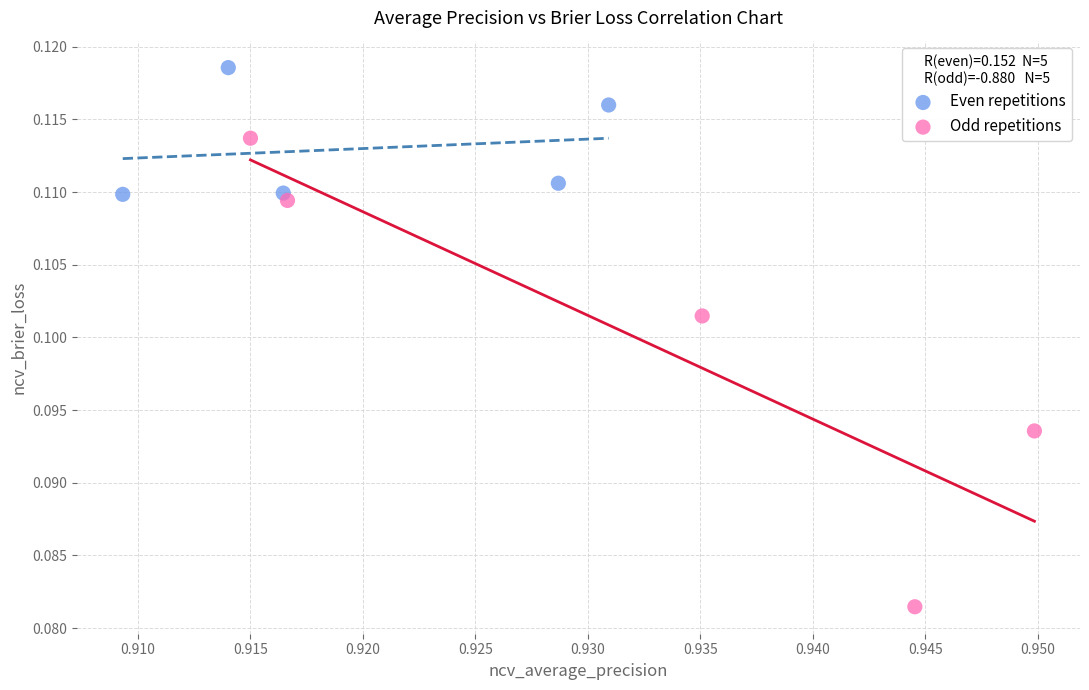

Which series has the largest Y range (max minus min)?

Odd repetitions